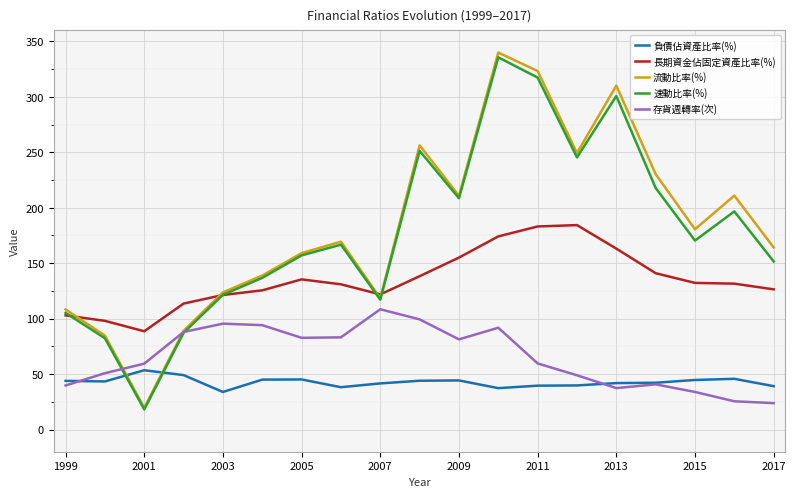

Is the value of 長期資金佔固定資產比率(%) at 1999 greater than the value of 流動比率(%) at 2011?

No